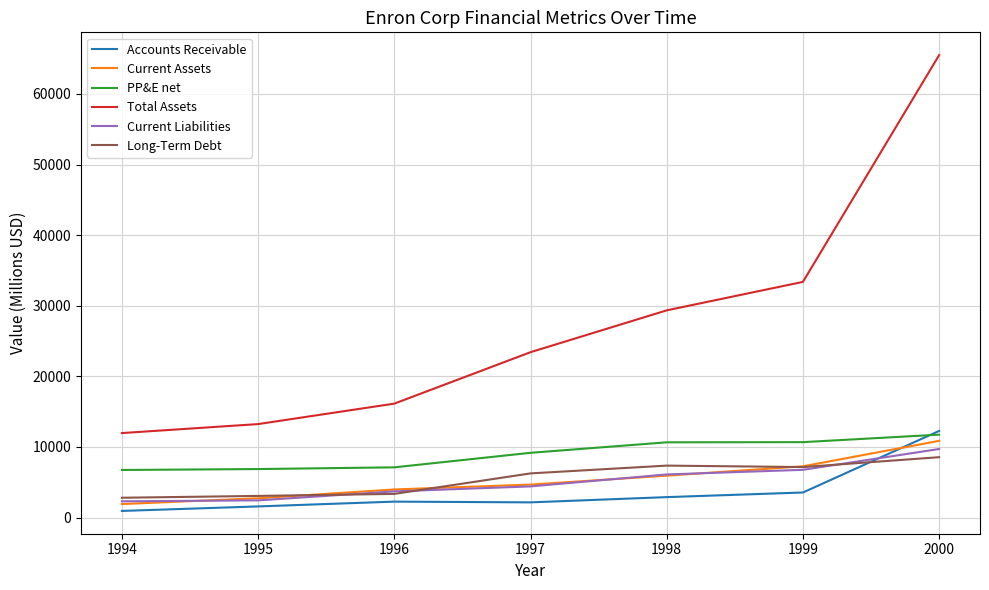

Between which two adjacent categories do Accounts Receivable and Long-Term Debt first intersect?

1999 and 2000